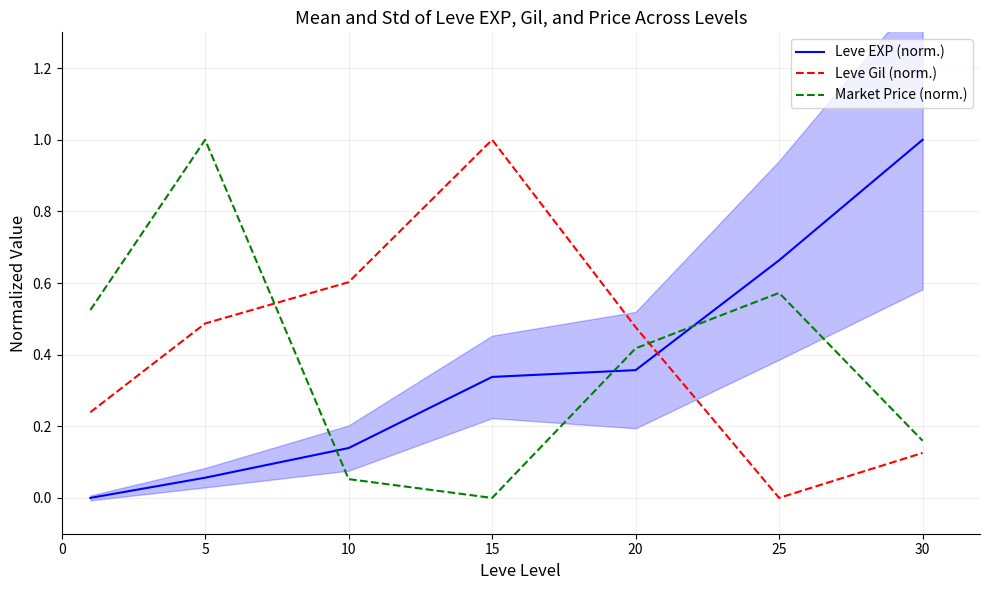

Is this an area chart (filled region under the line)?

No